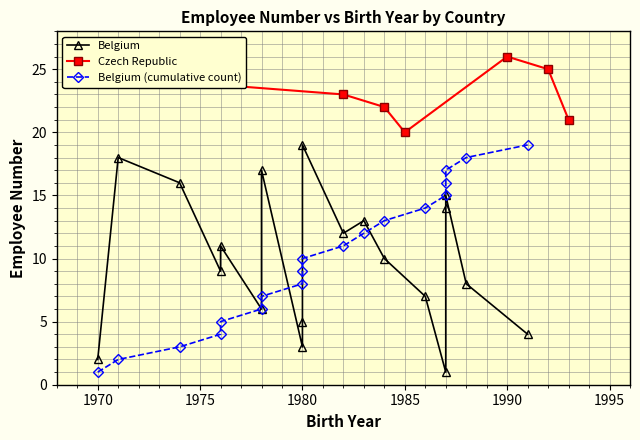

At which category does Czech Republic reach its first local peak?

1990